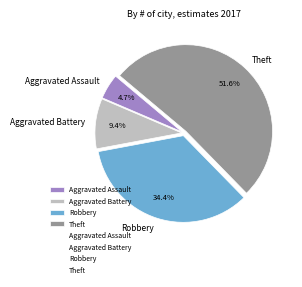

To the nearest percent, what is the difference between the Robbery and Theft slice percentages?

17%